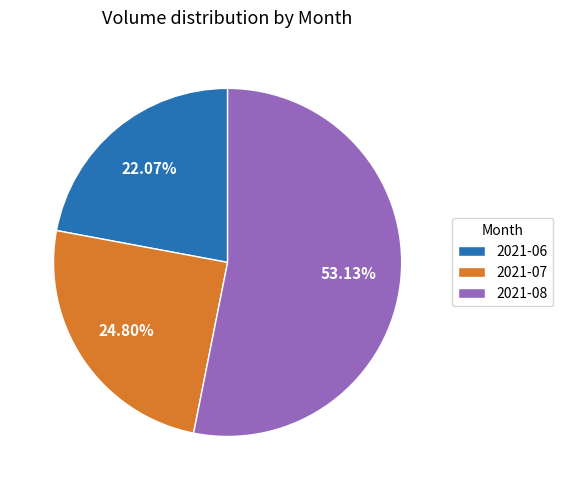

Which category has the biggest portion of the pie?

2021-08